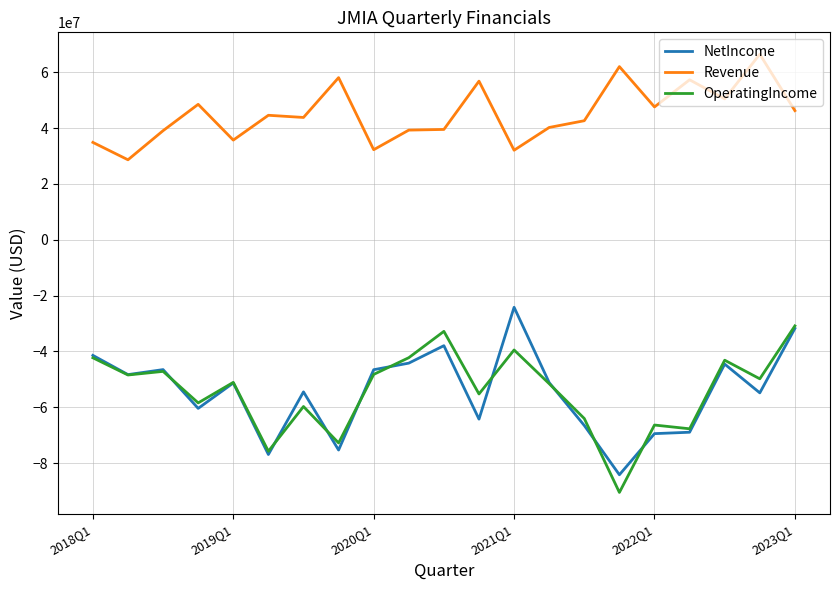

True or false: Revenue and NetIncome cross at least once.

False